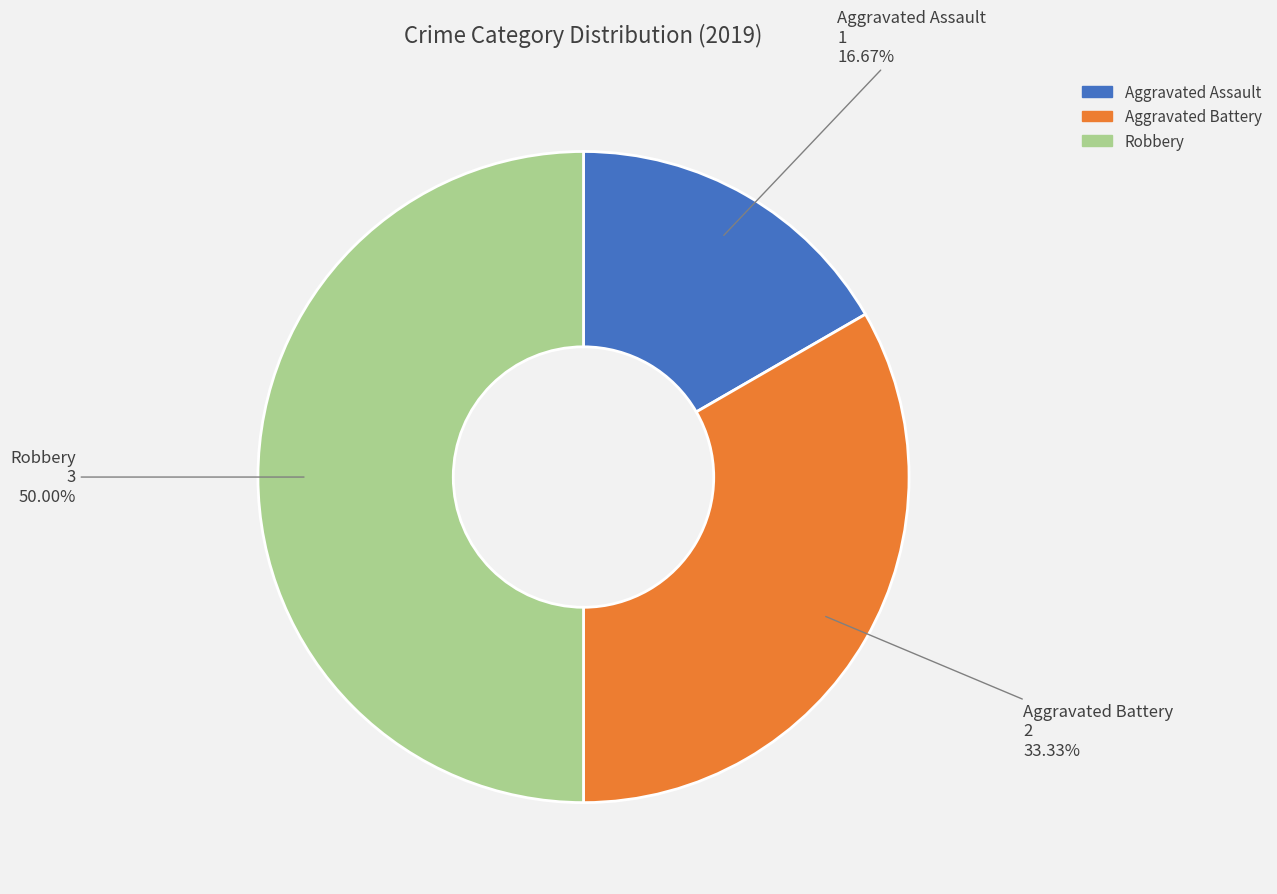

The Aggravated Assault slice represents 10% of the pie. True or false?

False